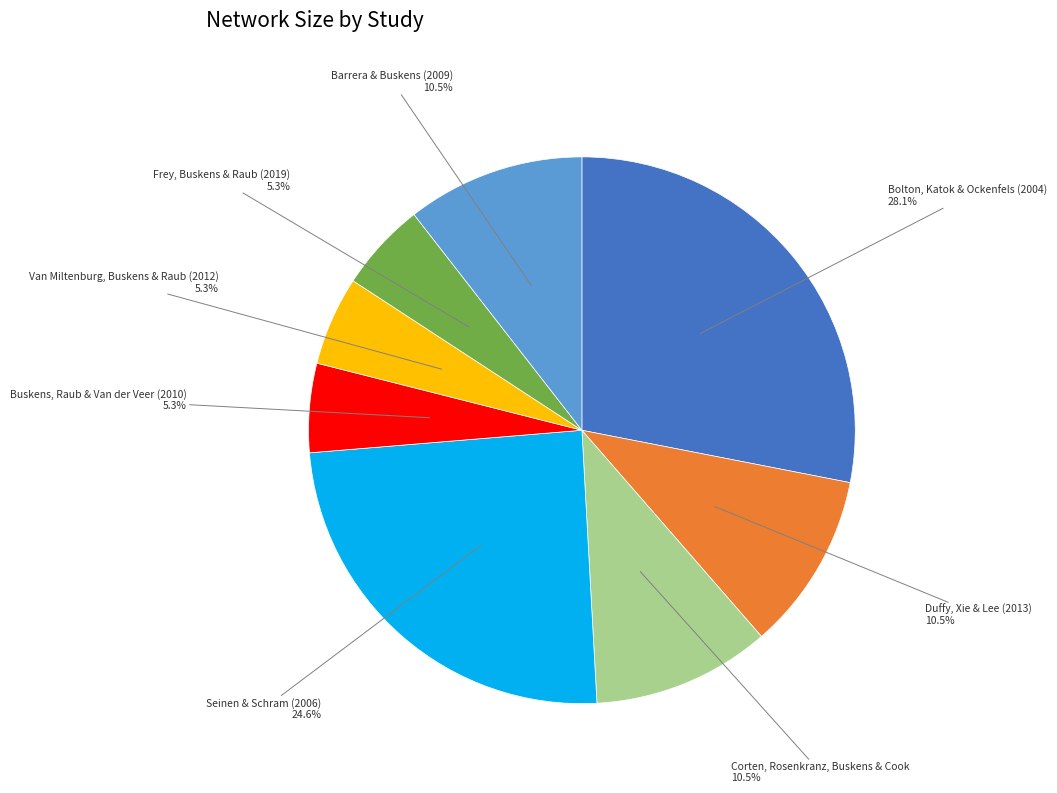

To the nearest percent, what percentage of the pie is Bolton, Katok & Ockenfels (2004)?

28%